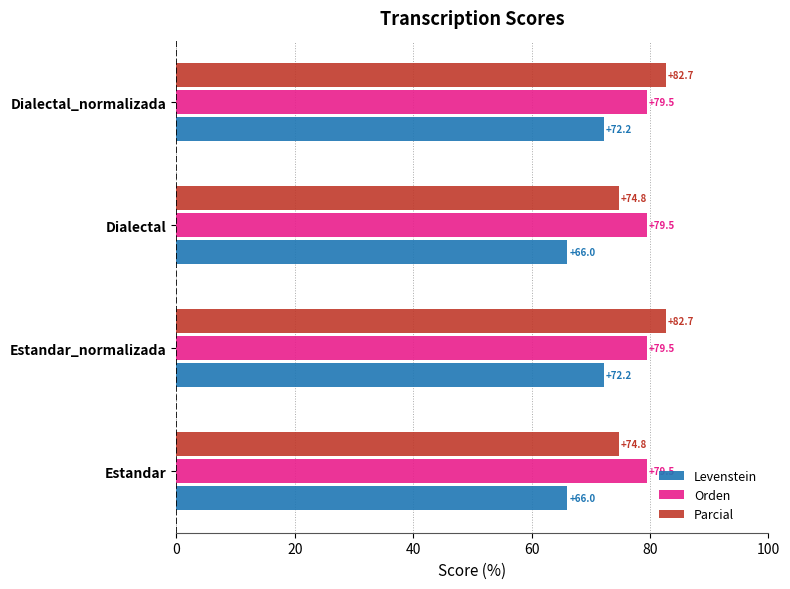

What is the maximum value shown in the chart?

82.7